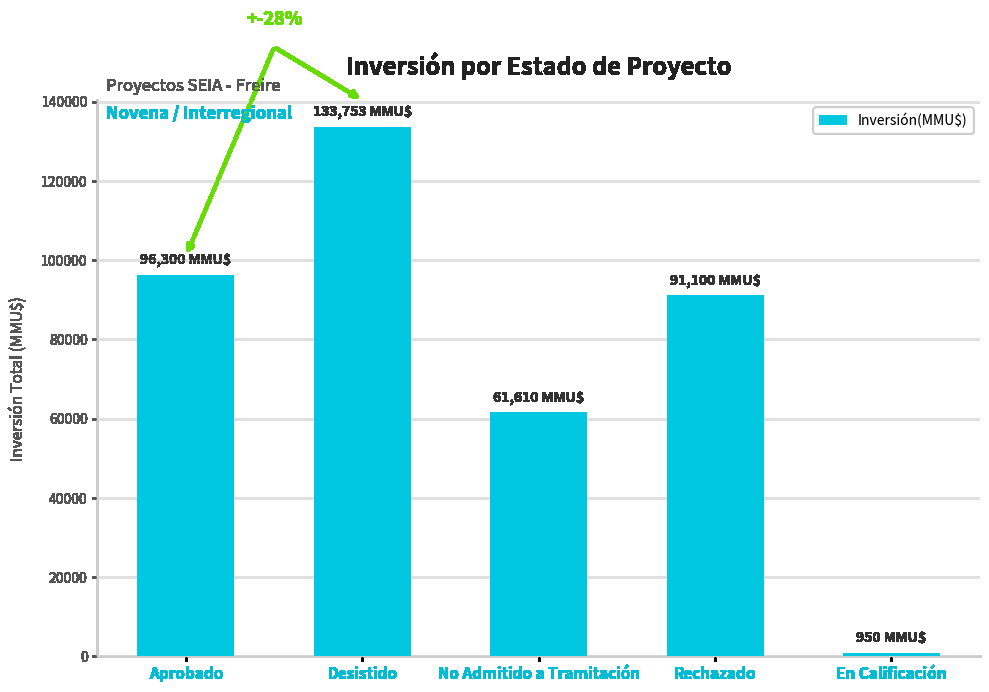

What is the difference between the maximum and minimum values?

132803